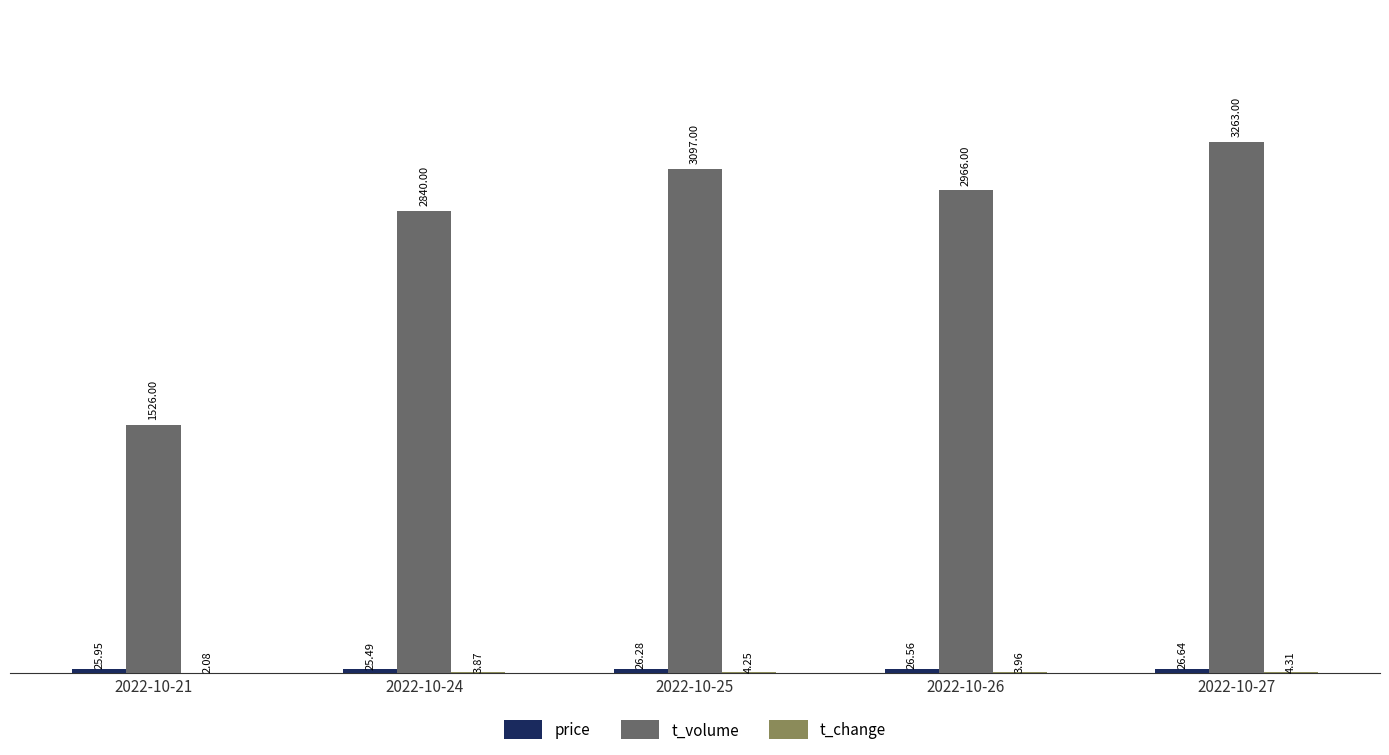

Which series changed the most between 2022-10-26 and 2022-10-27?

t_volume